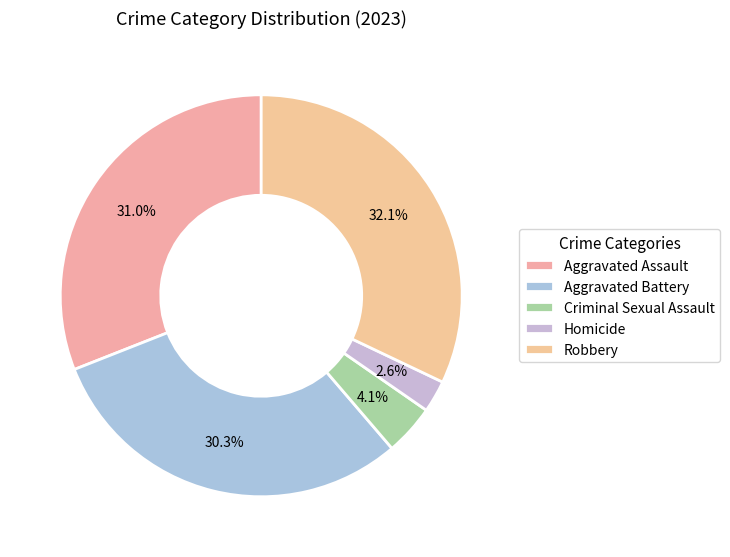

Which category has the biggest portion of the pie?

Robbery